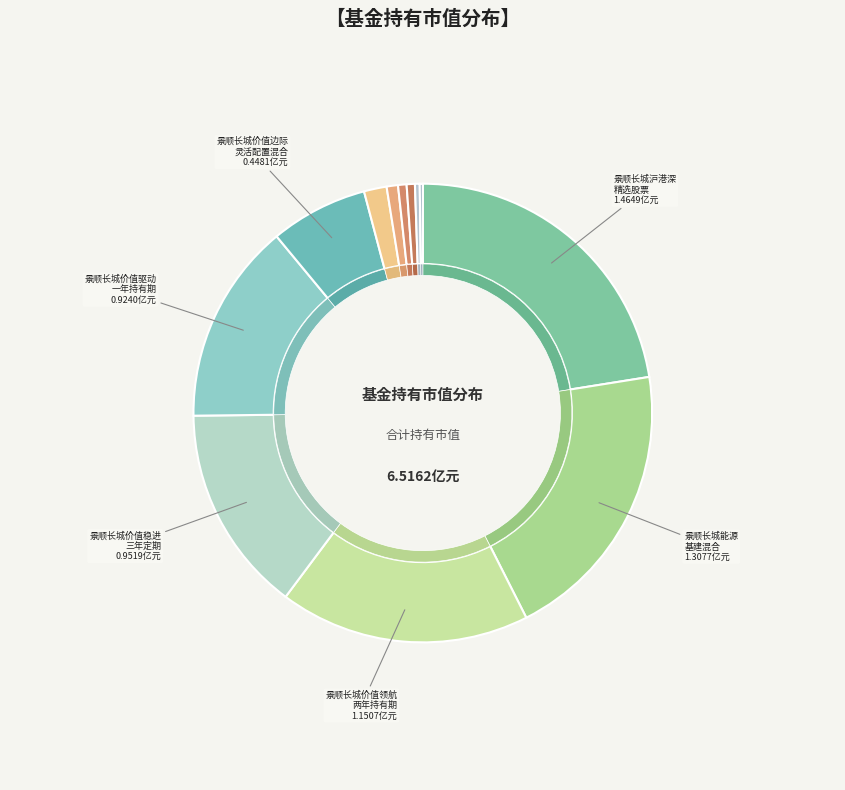

What is the change in value from 景顺长城沪港深精选股票 to 景顺长城价值驱动一年持有期灵活配置混合型证券投资基金?

-0.5